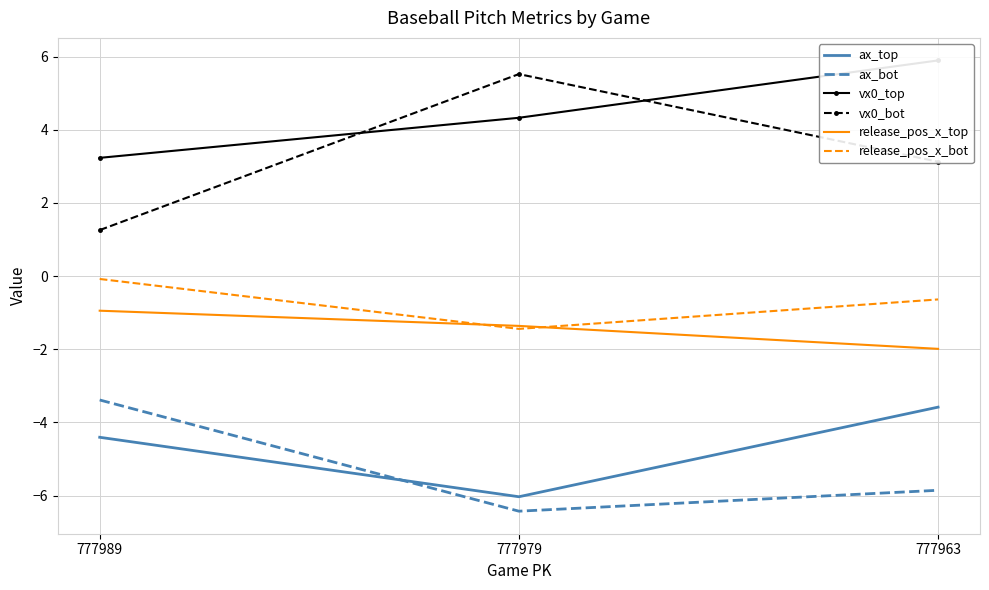

What are all the series names shown in the legend?

ax_top, ax_bot, vx0_top, vx0_bot, release_pos_x_top, release_pos_x_bot